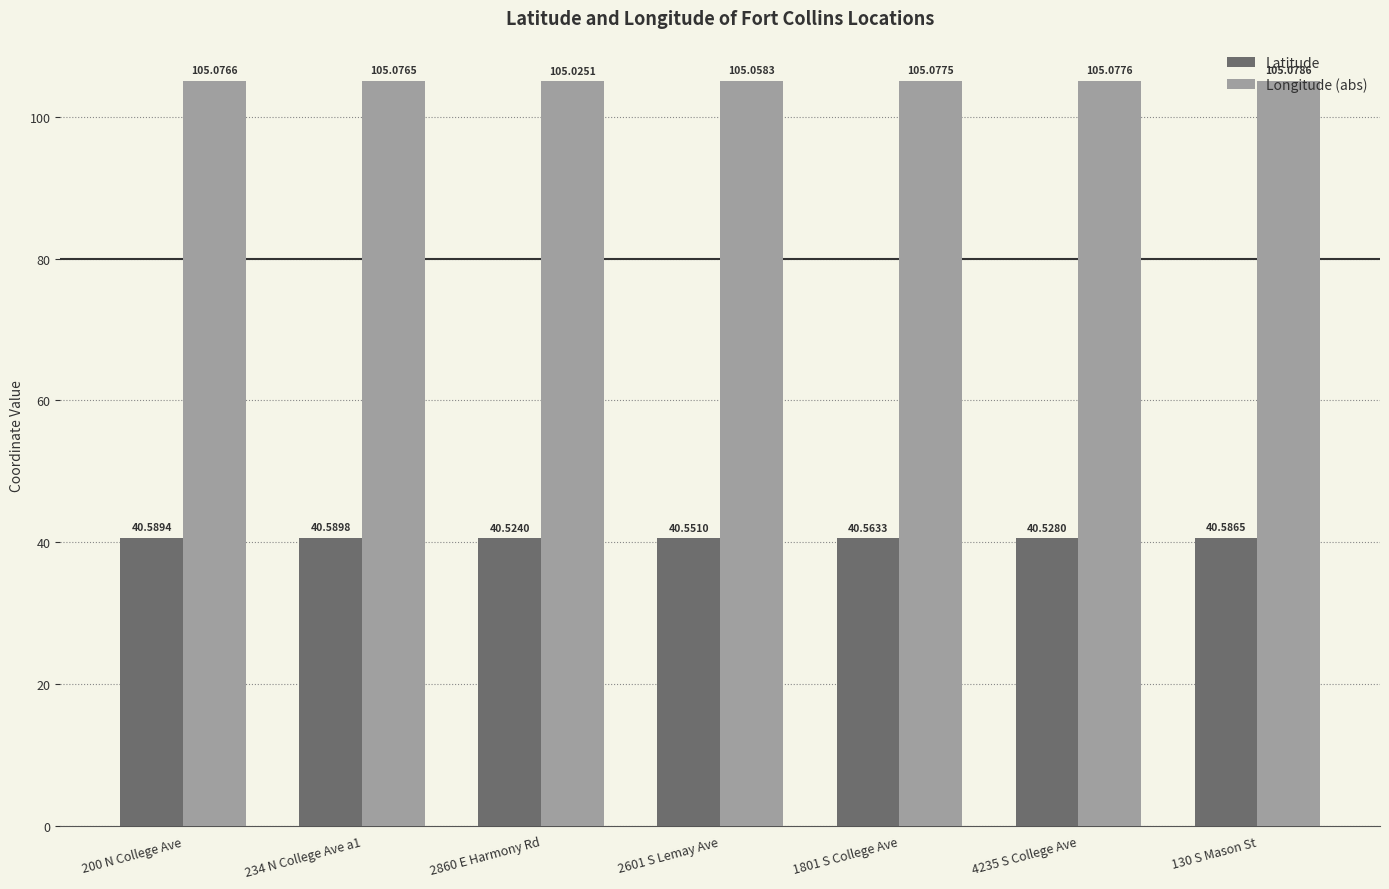

What is the total value across all series at 4235 S College Ave?

145.6